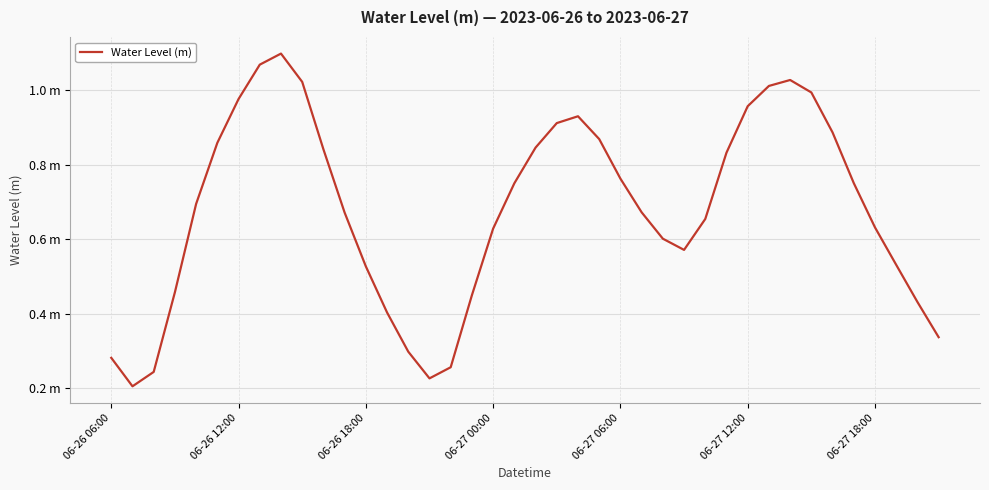

Does the chart have visible grid lines?

Yes